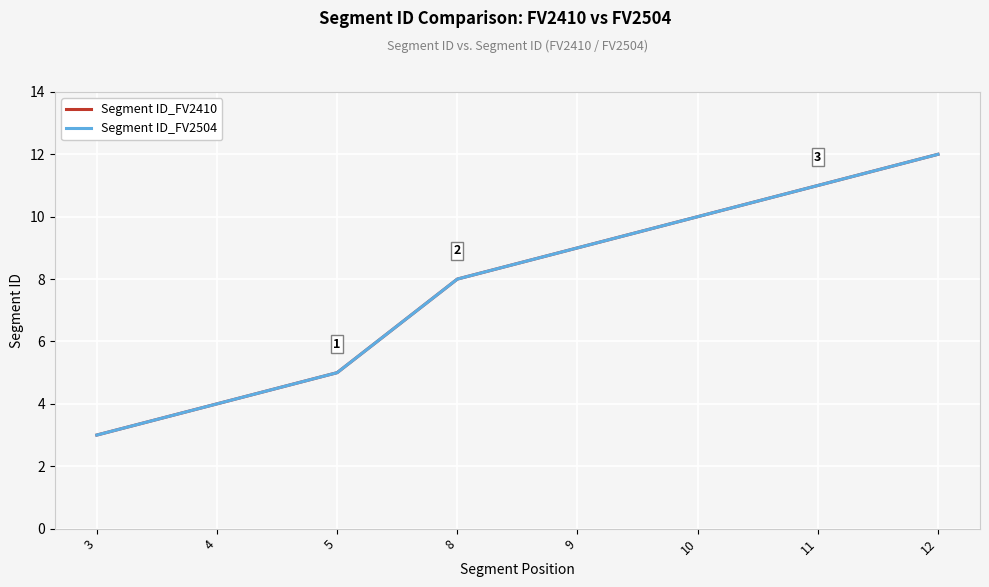

True or false: Segment ID_FV2410 and Segment ID_FV2504 intersect in this chart.

False